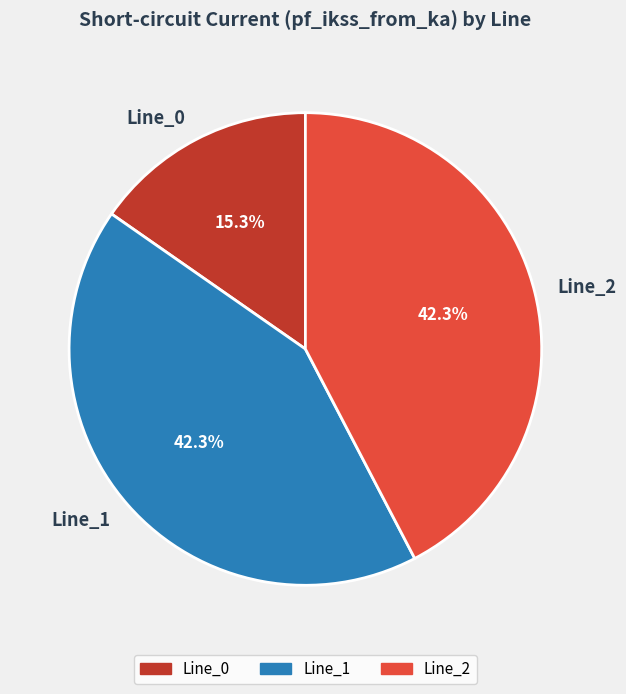

True or false: Line_2 accounts for 54% of the total.

False